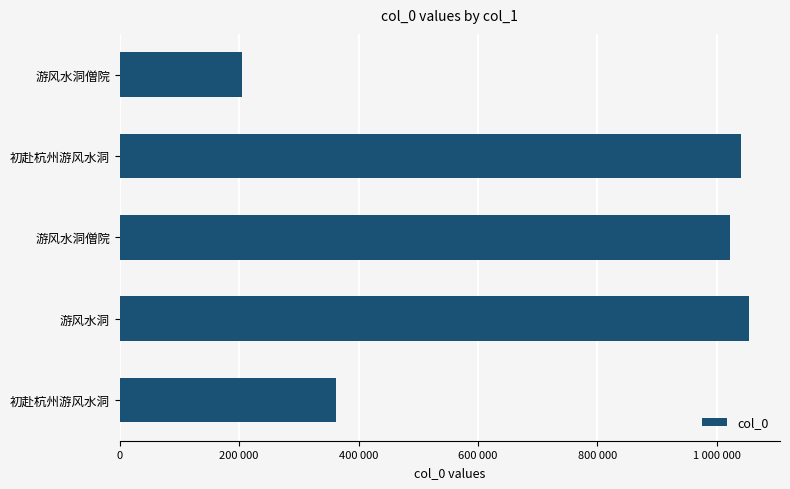

Are the bars horizontal?

Yes